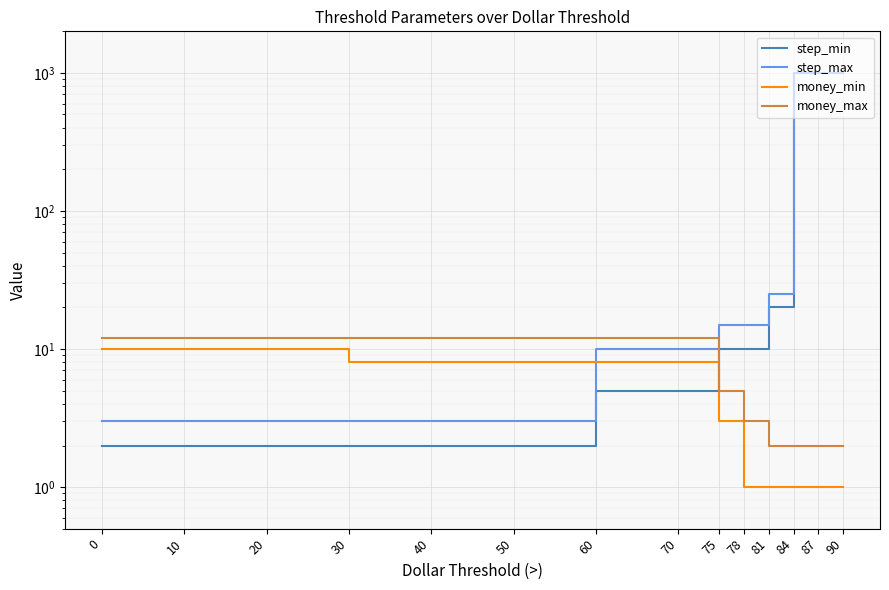

At which category is the sum across all series the highest?

84